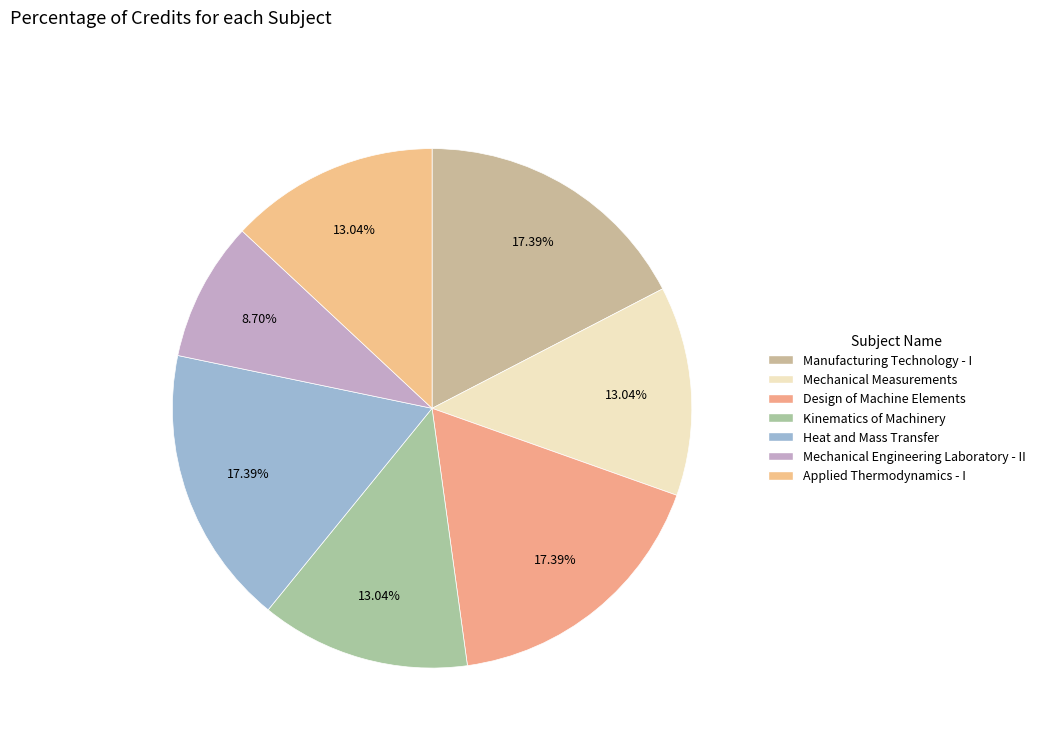

Count the number of slices in the pie.

7